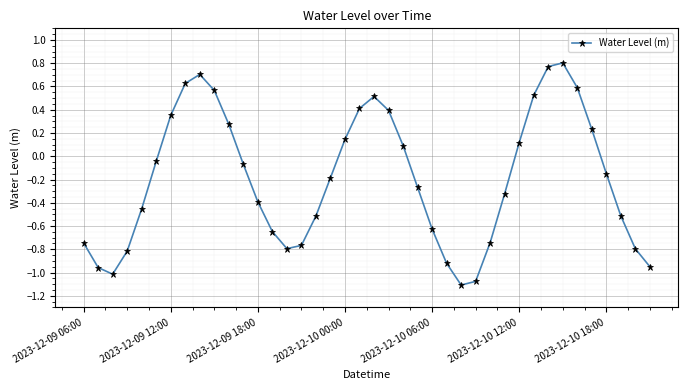

True or false: the data has more than 0 interior local peaks.

True